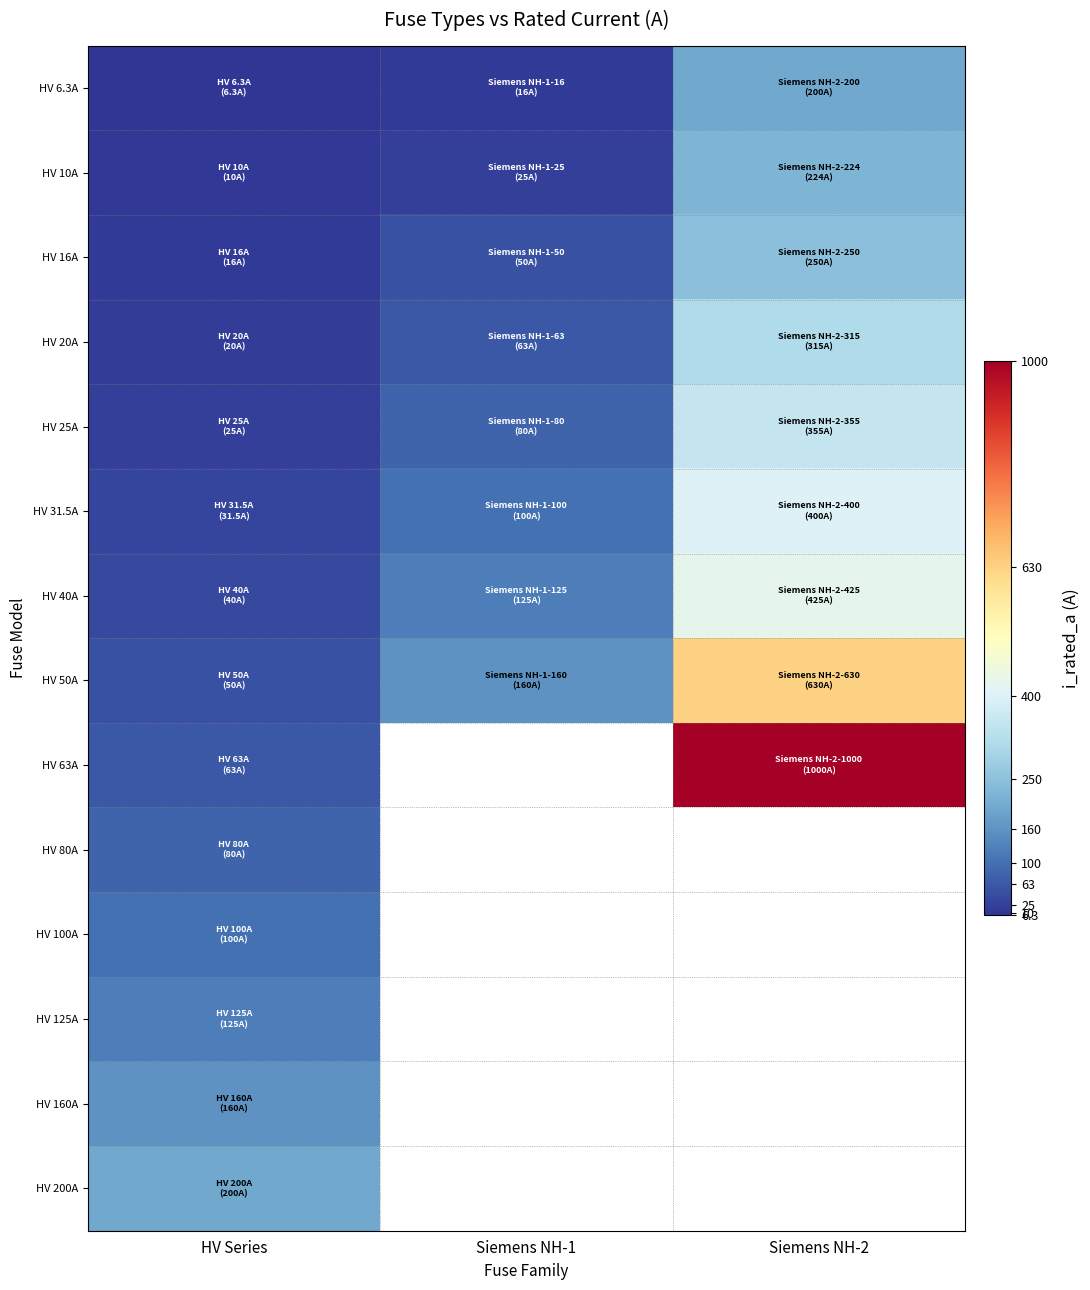

At how many categories does at least one series exceed 62?

3